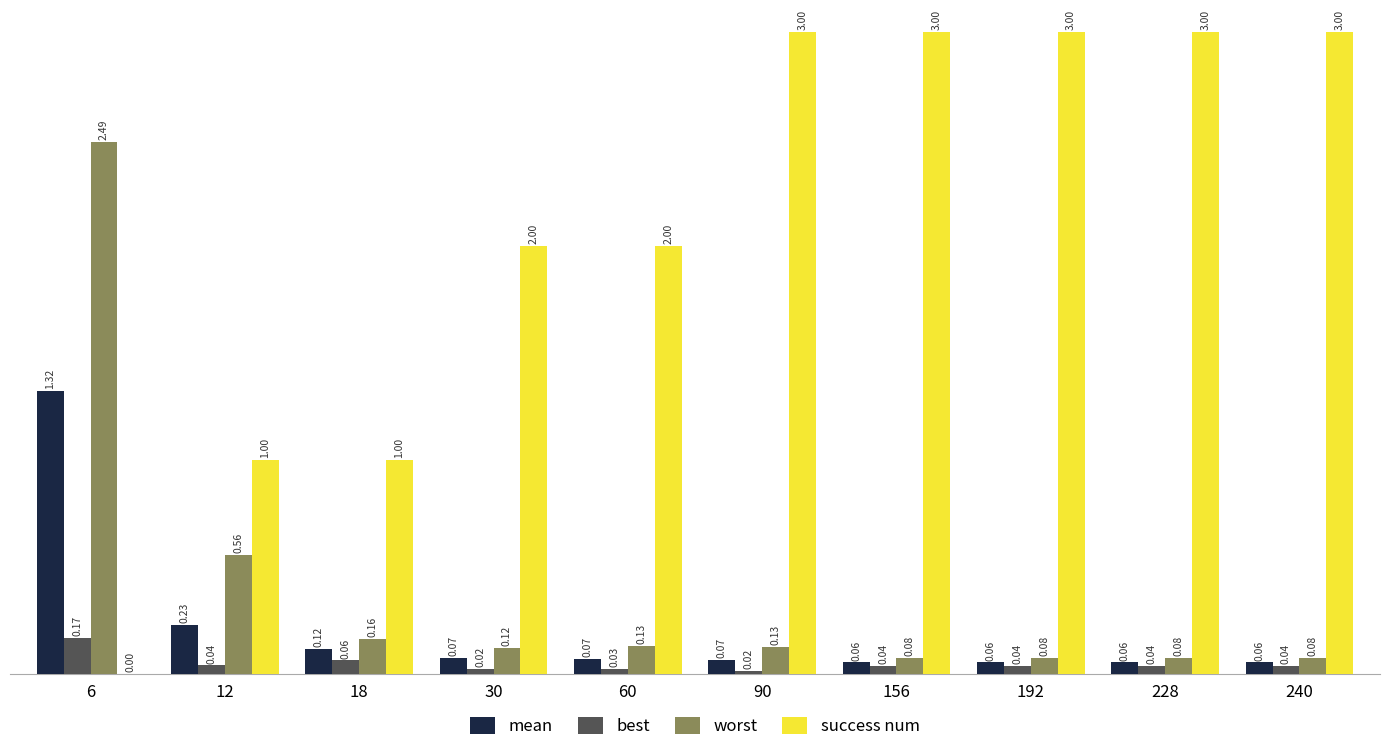

At which label does worst reach its peak?

6